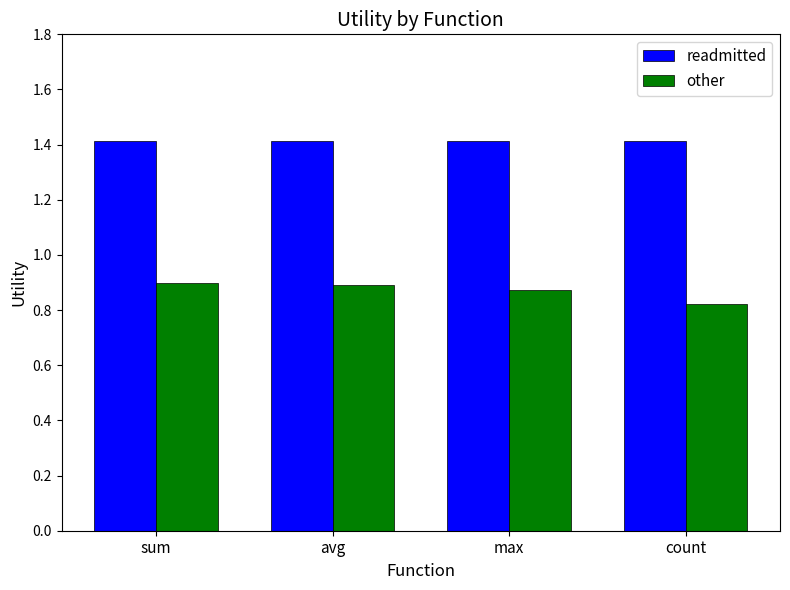

At which category does the chart reach its minimum across all series?

count